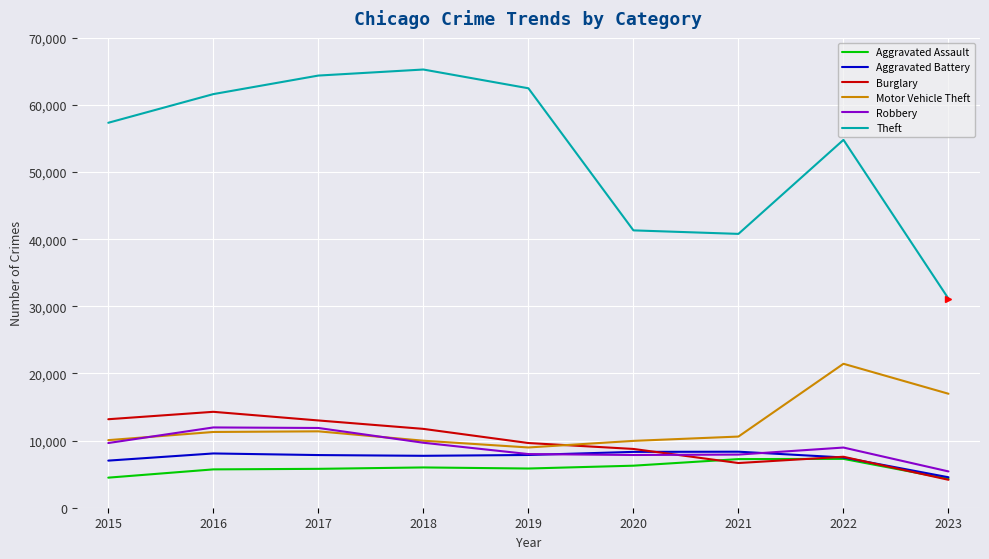

True or false: Theft and Robbery intersect in this chart.

False